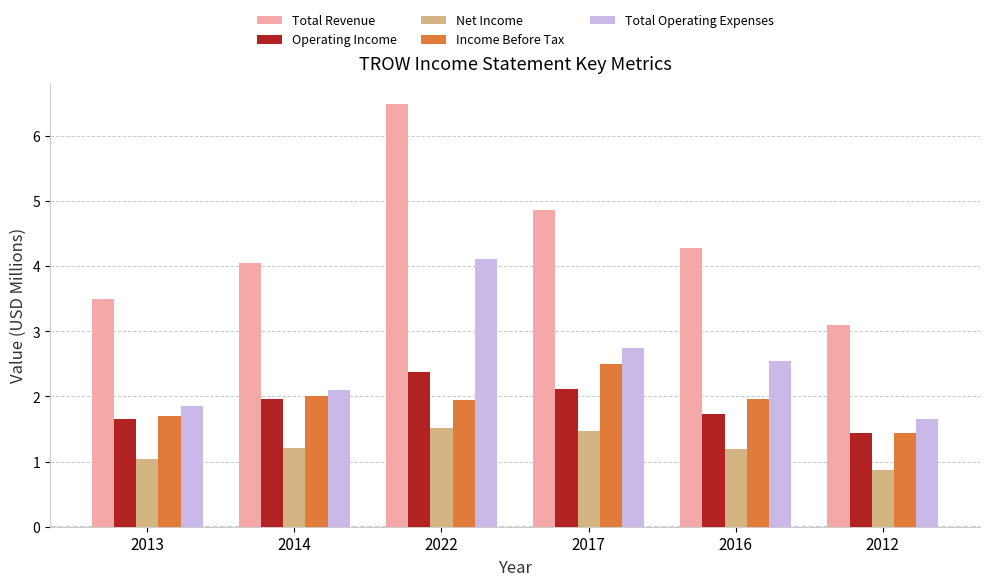

What is the minimum value for Total Revenue?

3.1